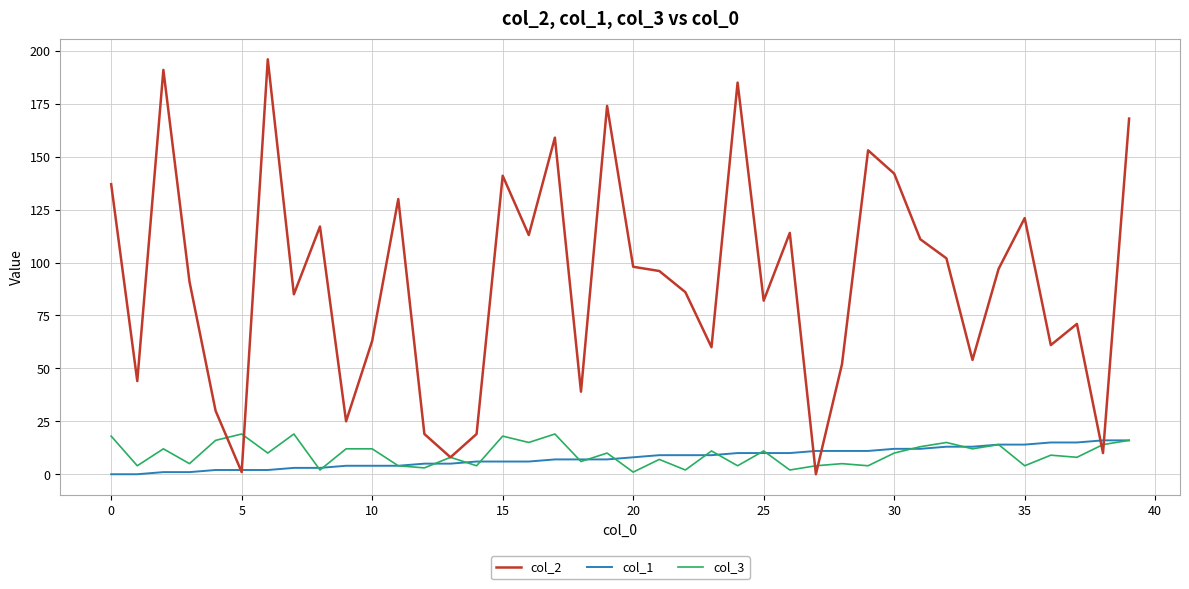

Reading left to right, what are all the values shown in this chart?

col_2: 137	44	191	91	30	1	196	85	117	25	63	130	19	8	19	141	113	159	39	174	98	96	86	60	185	82	114	0	52	153	142	111	102	54	97	121	61	71	10	168
col_1: 0	0	1	1	2	2	2	3	3	4	4	4	5	5	6	6	6	7	7	7	8	9	9	9	10	10	10	11	11	11	12	12	13	13	14	14	15	15	16	16
col_3: 18	4	12	5	16	19	10	19	2	12	12	4	3	8	4	18	15	19	6	10	1	7	2	11	4	11	2	4	5	4	10	13	15	12	14	4	9	8	14	16